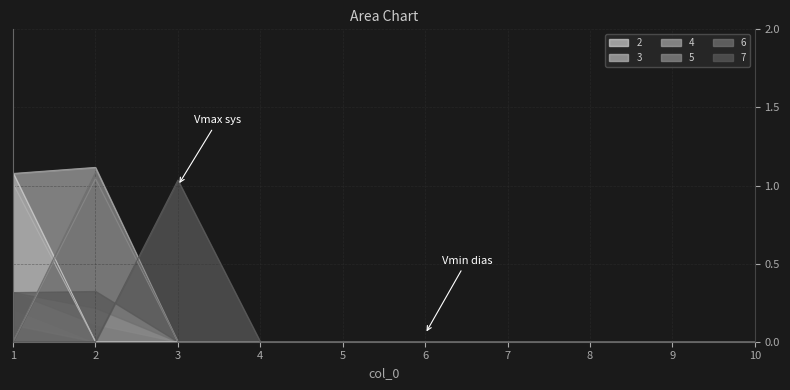

Is the value of 7 at 9 greater than the value of 6 at 1?

No